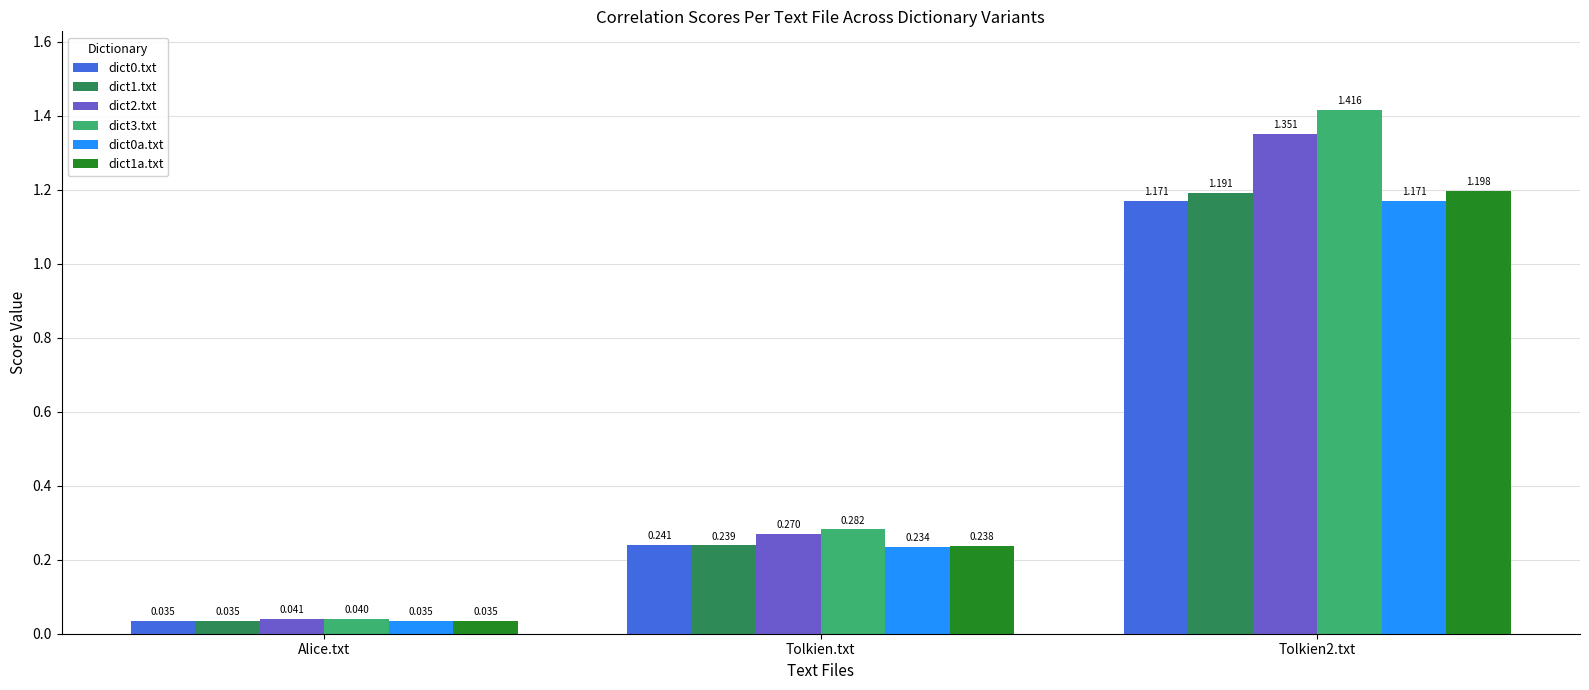

At which label is dict1a.txt closest to 0?

Alice.txt